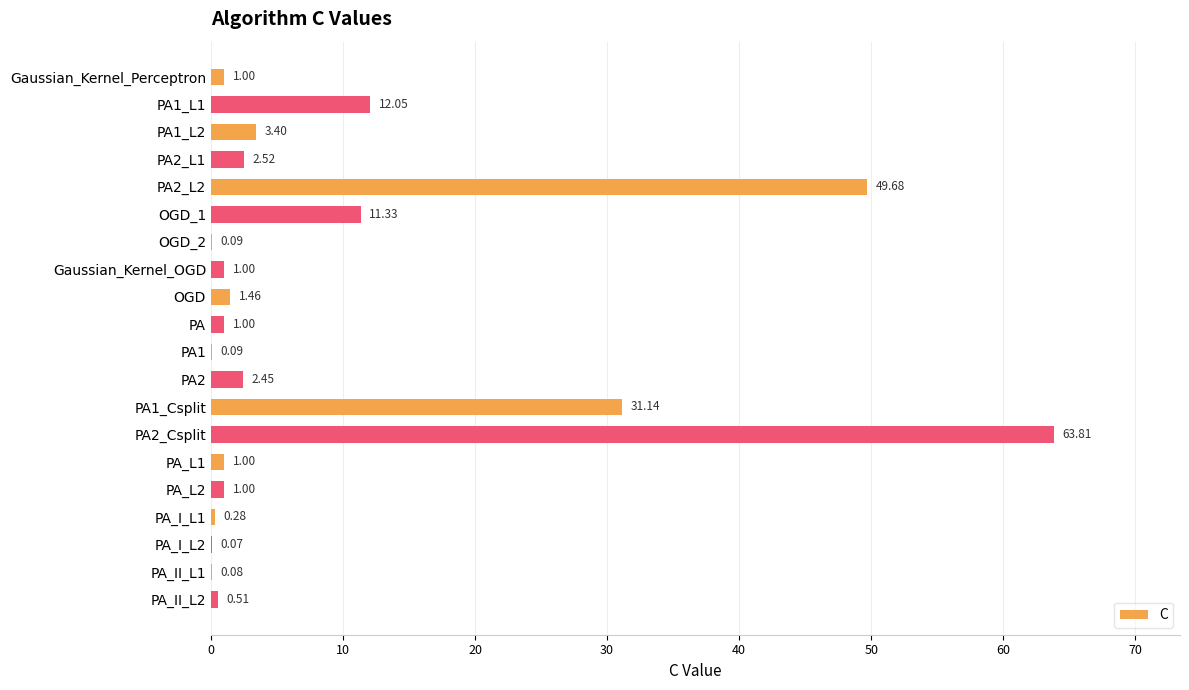

What is the average value?

9.2